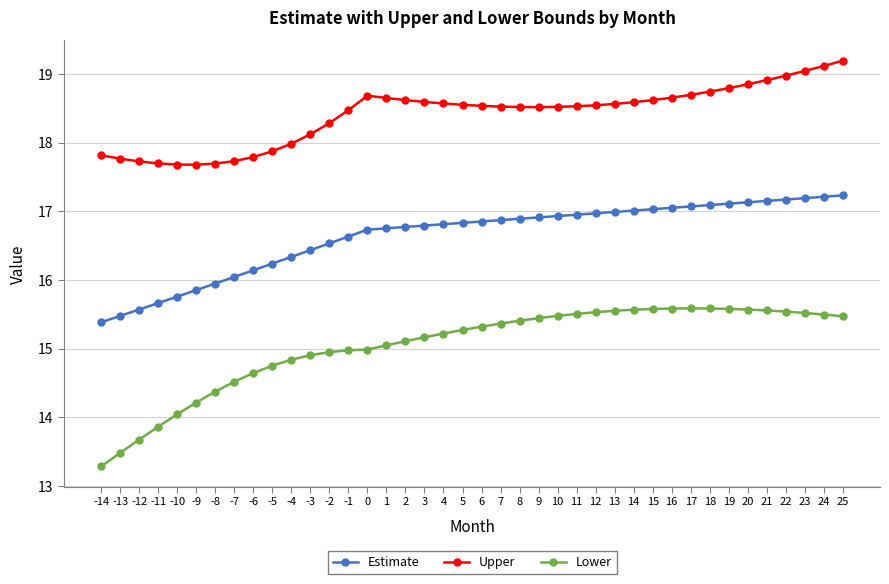

True or false: Estimate and Lower intersect in this chart.

False